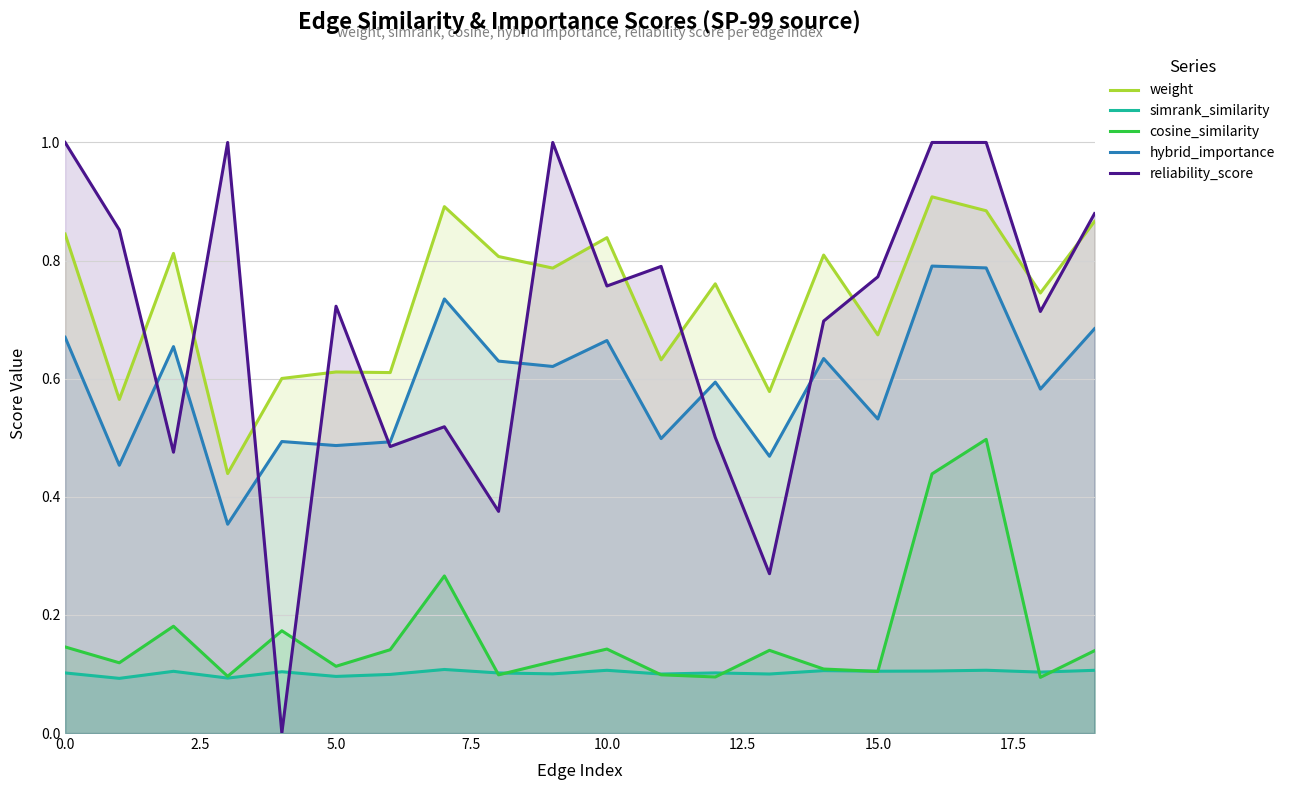

The value of reliability_score at 0.0 is 1.6. True or false?

False